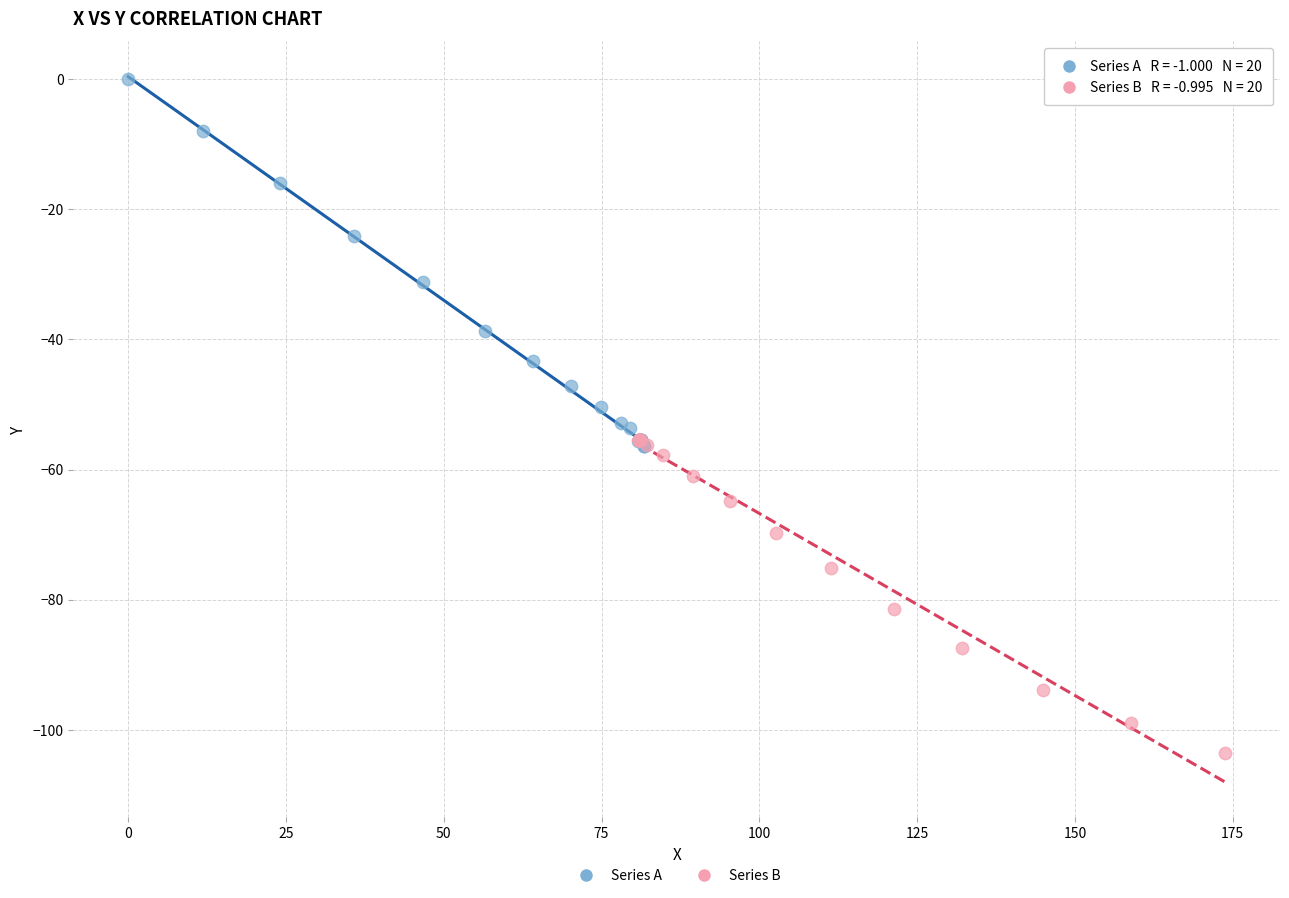

Which series reaches the minimum Y coordinate?

Series B